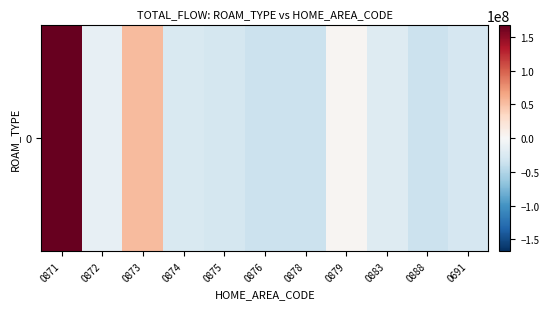

What is the minimum value shown in the chart?

-36273782.2